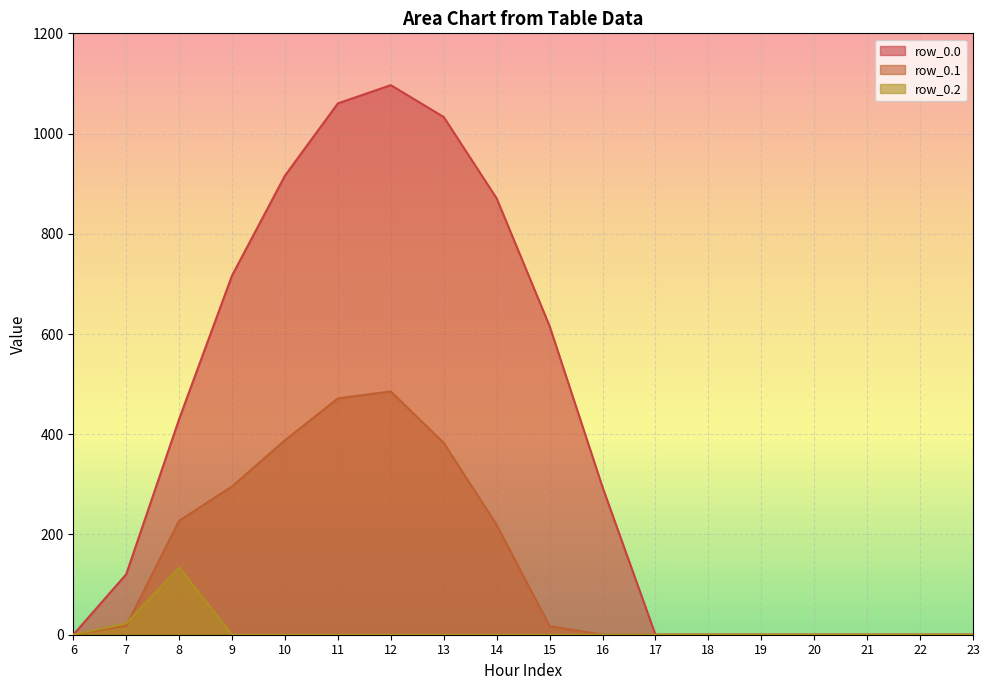

What is the sum of all row_0.0 values?

7154.8